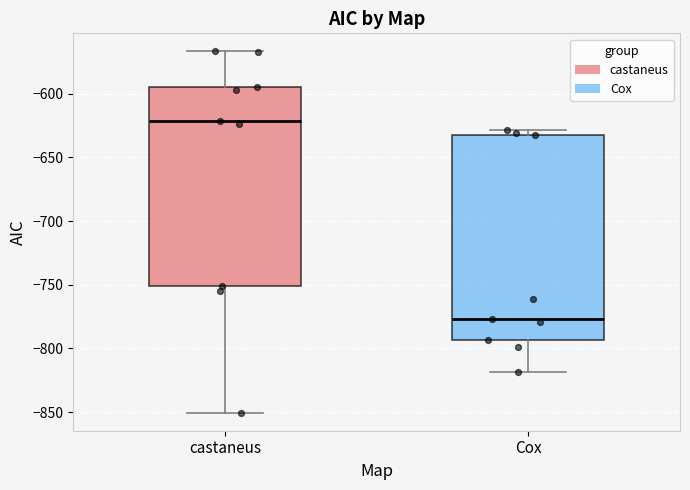

Reading left to right, transcribe this box plot: for each box, give where its median line is, the range the box spans, and where its two whiskers end, as read against the y-axis. The values are not printed on the chart, so give them approximately, as read against the axis.

castaneus: median -620, box -750 to -595, whiskers -850 to -565
Cox: median -775, box -795 to -635, whiskers -820 to -630